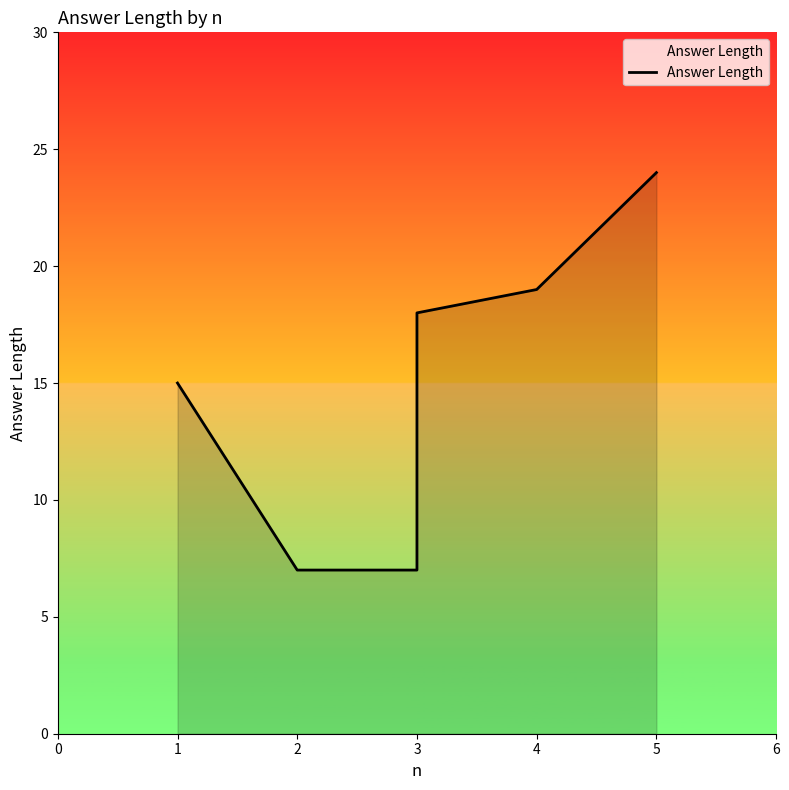

What is the value of the 1st point from the left?

15